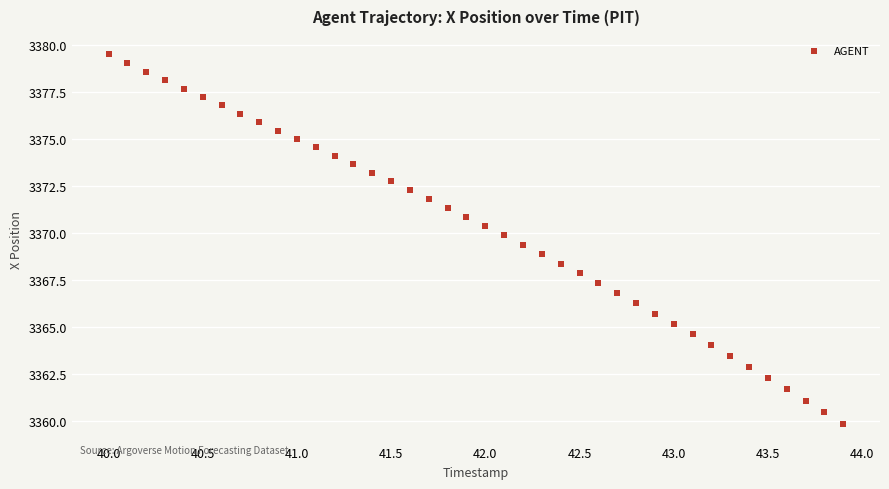

What is the range of X values (max minus min)?

3.9